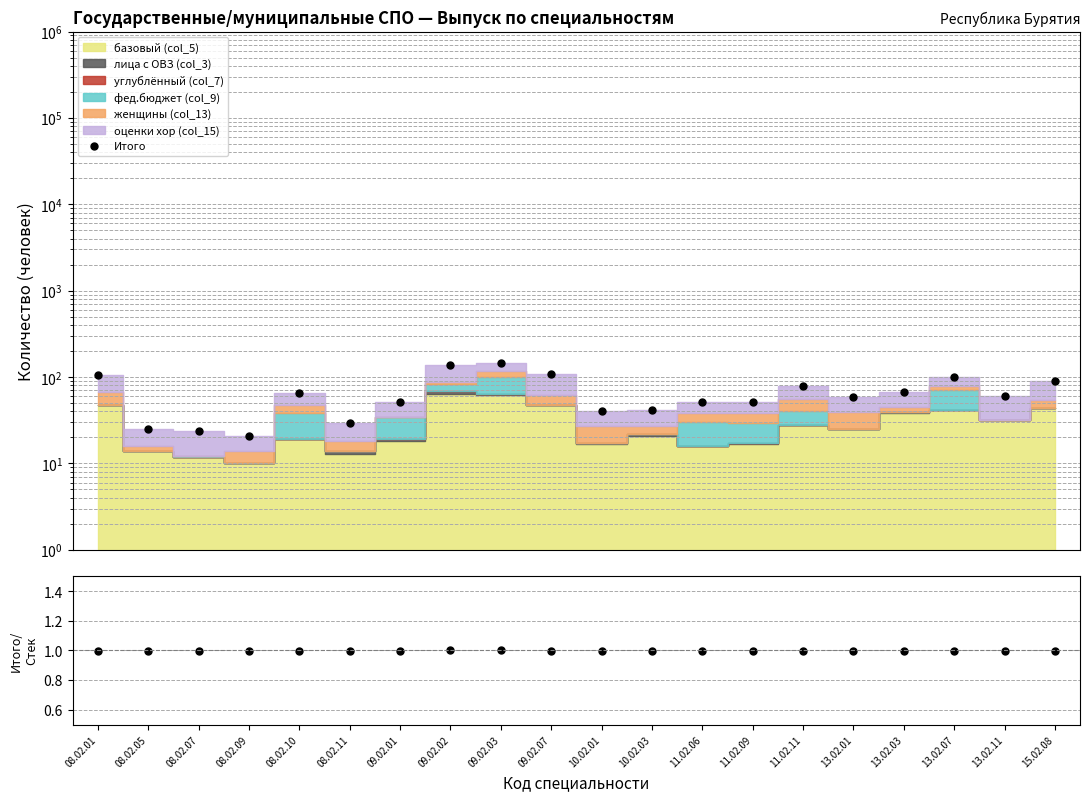

Which label corresponds to the smallest value in the chart?

08.02.07